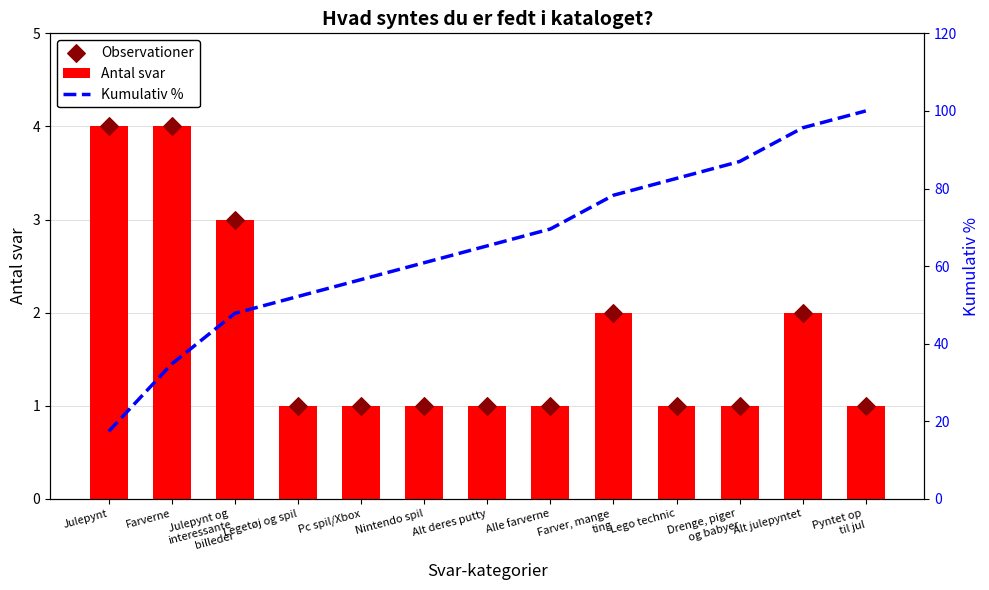

What are all the series names shown in the legend?

Antal svar, Observationer, Kumulativ %